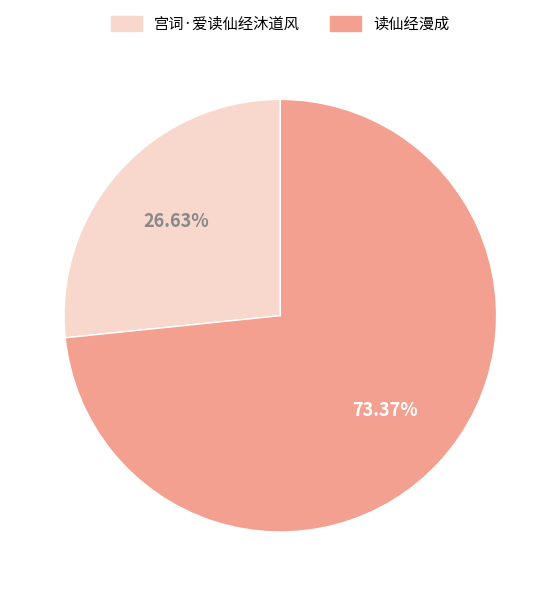

Which category has the biggest portion of the pie?

读仙经漫成